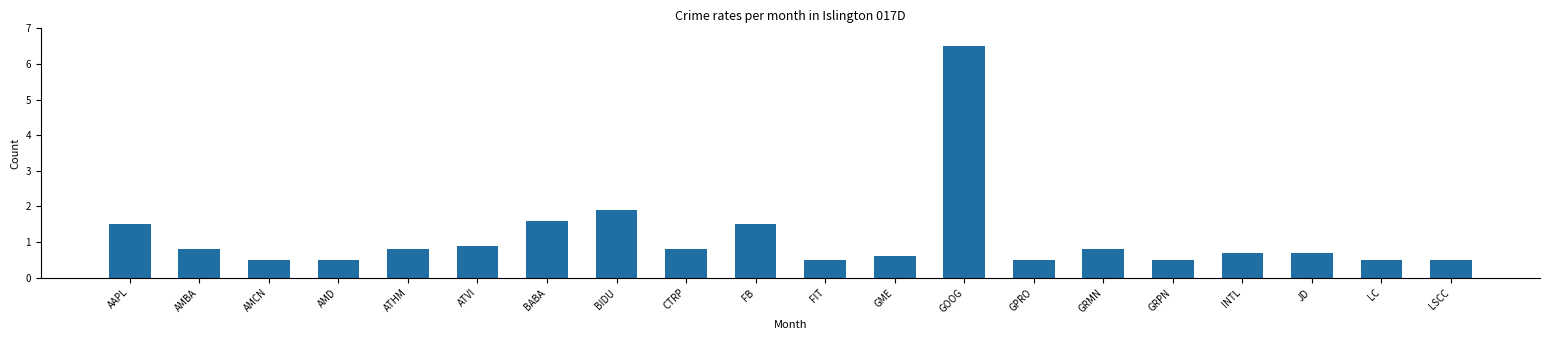

What is the sum of the values at ATHM and BIDU?

2.7